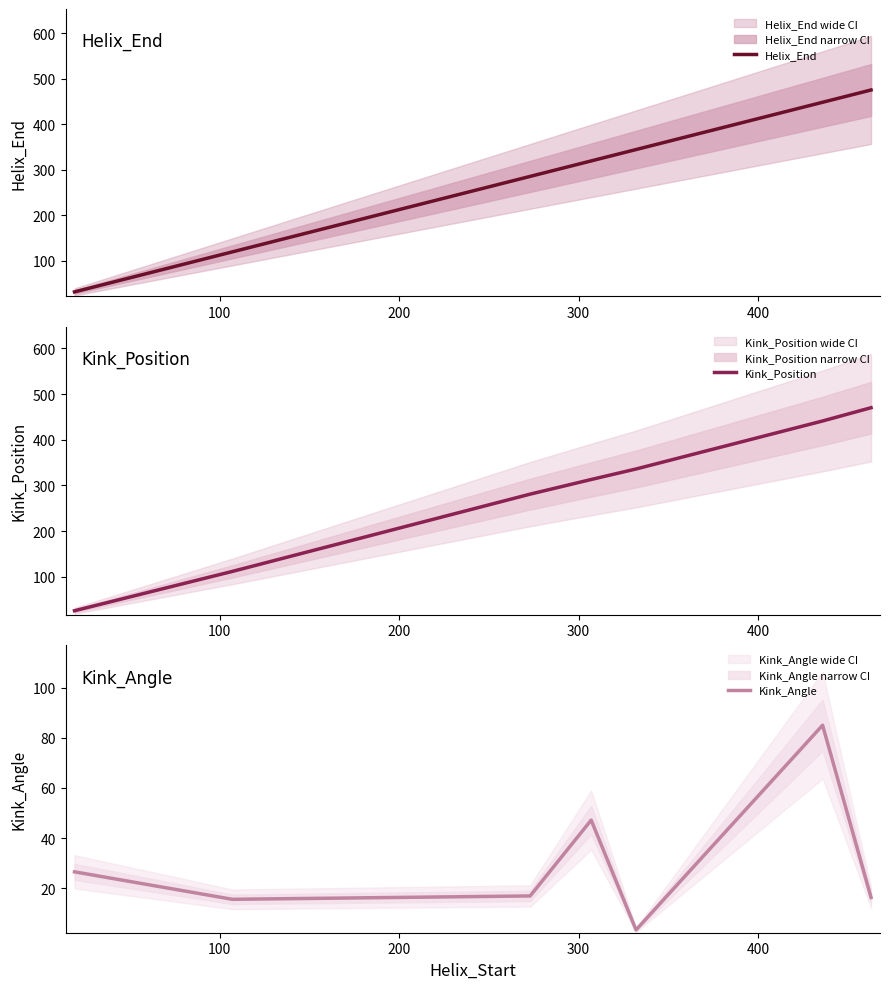

What is the value of the Kink_Angle point at the 4th from the left?

47.2